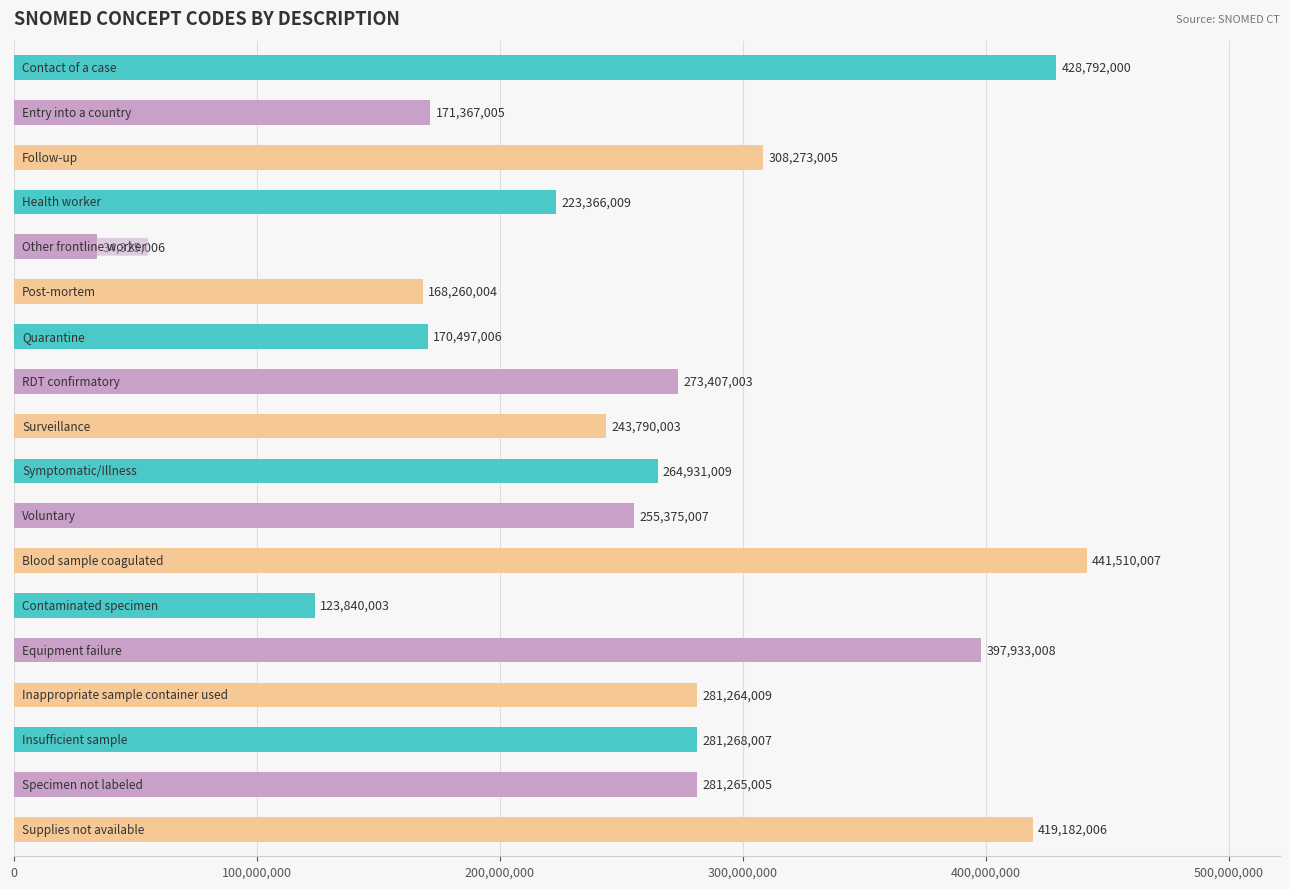

Reading bottom to top, transcribe all the data shown in this chart.

419182006	281265005	281268007	281264009	397933008	123840003	441510007	255375007	264931009	243790003	273407003	170497006	168260004	34325006	223366009	308273005	171367005	428792000